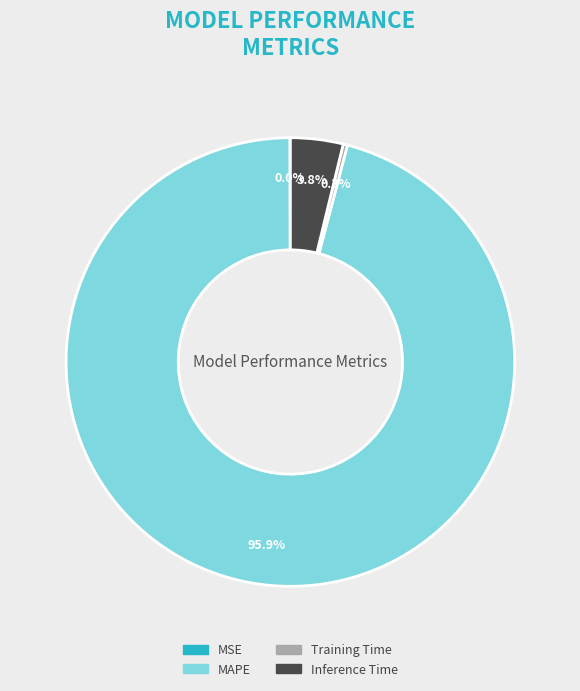

Between MAPE and Inference Time, which is larger?

MAPE